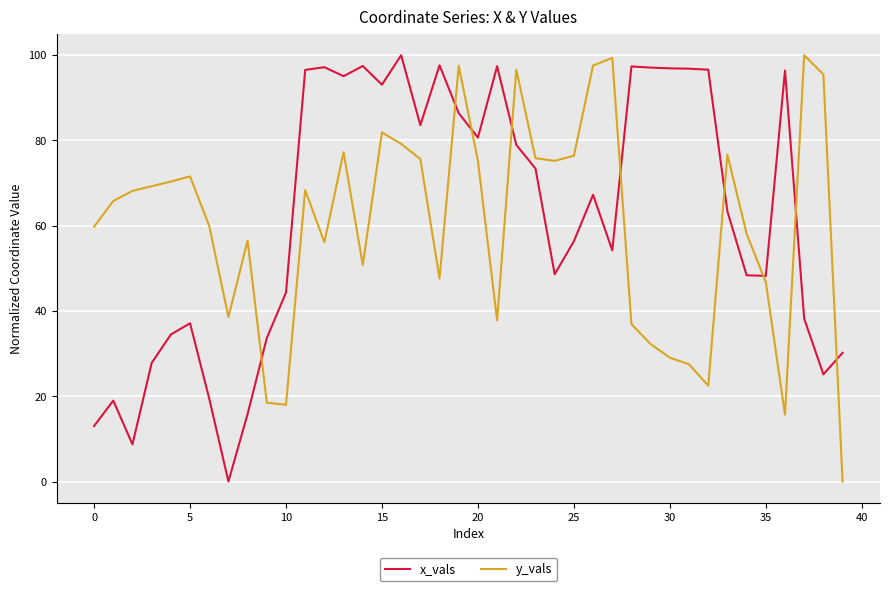

How many times do y_vals and x_vals cross each other?

9